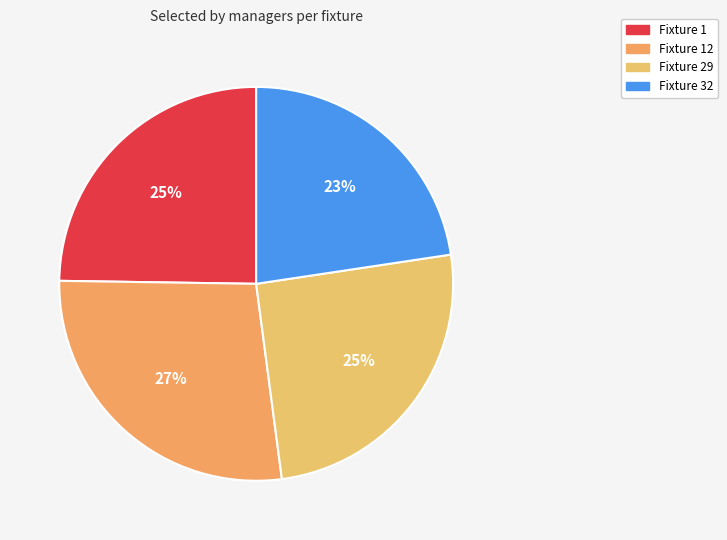

How many segments does this pie chart have?

4